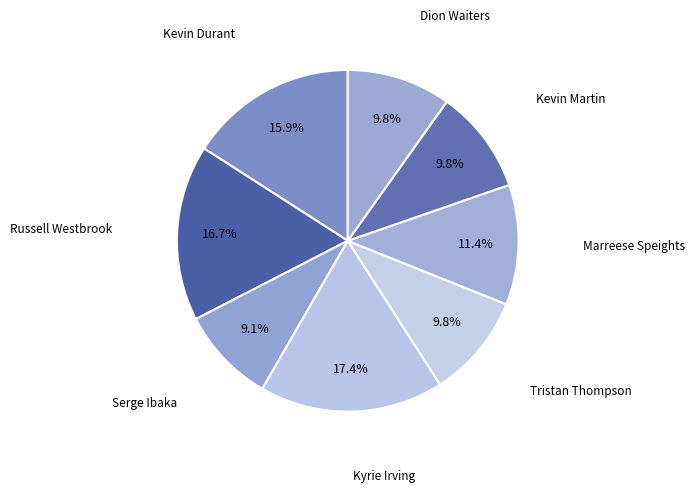

Which slice is the largest?

Kyrie Irving